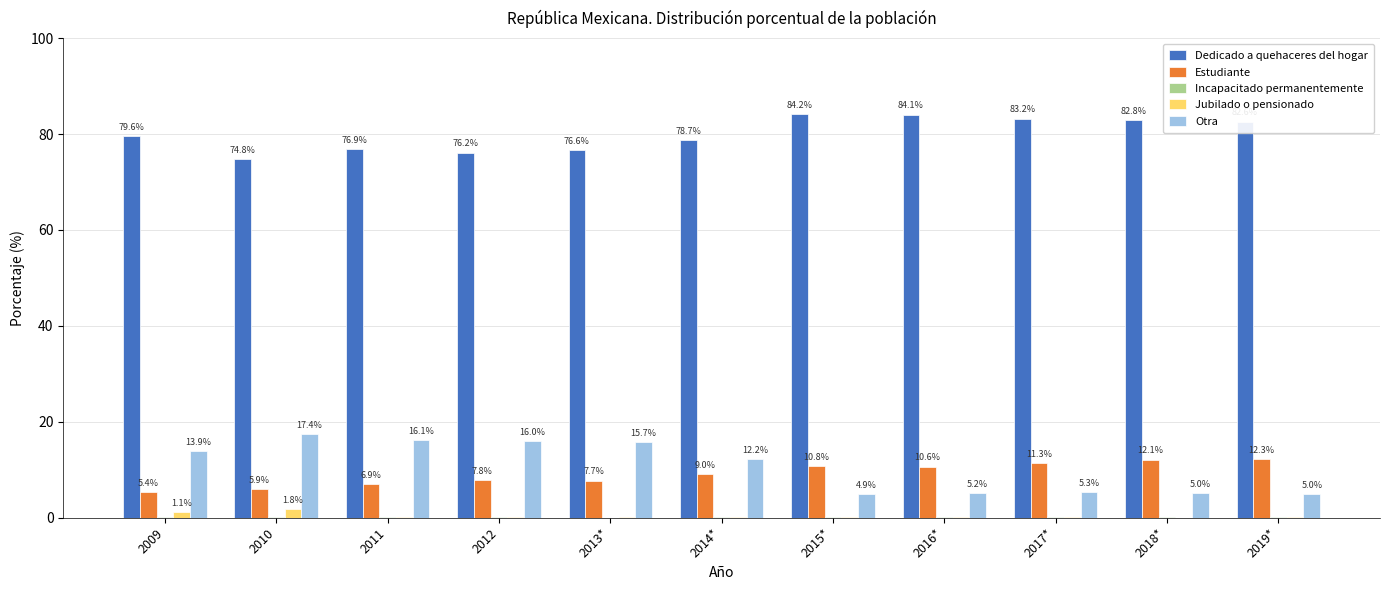

What is the sum of the Dedicado a quehaceres del hogar values at 2011 and 2018*?

159.7